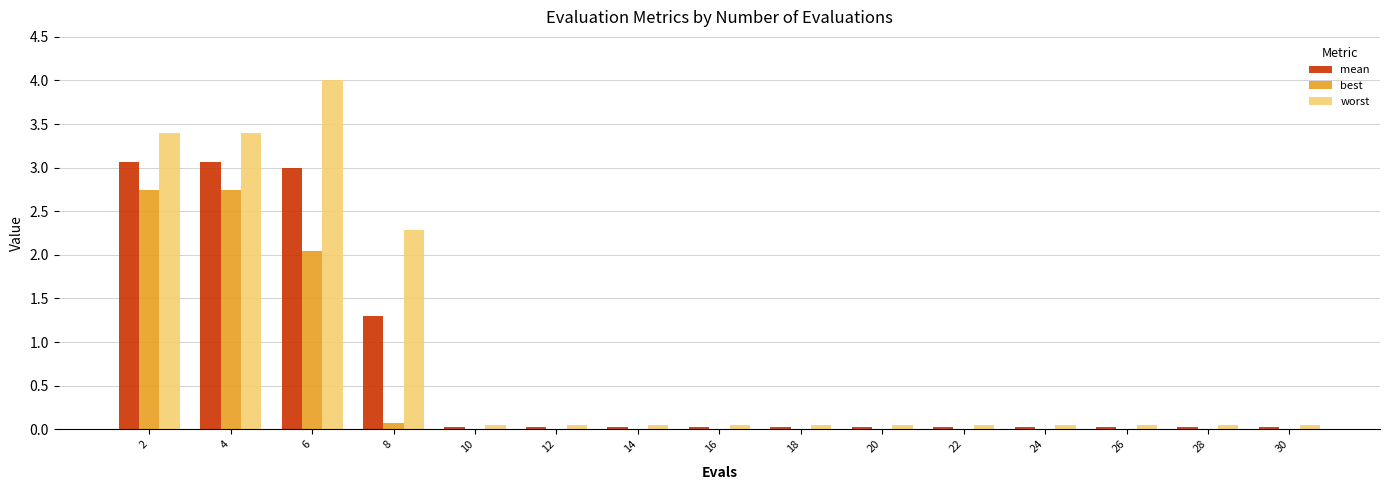

What is the sum of all best values?

7.7